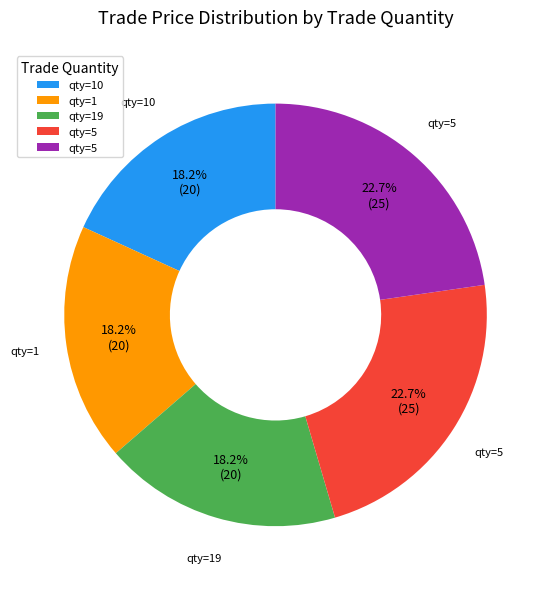

Is there a majority slice in this chart?

No